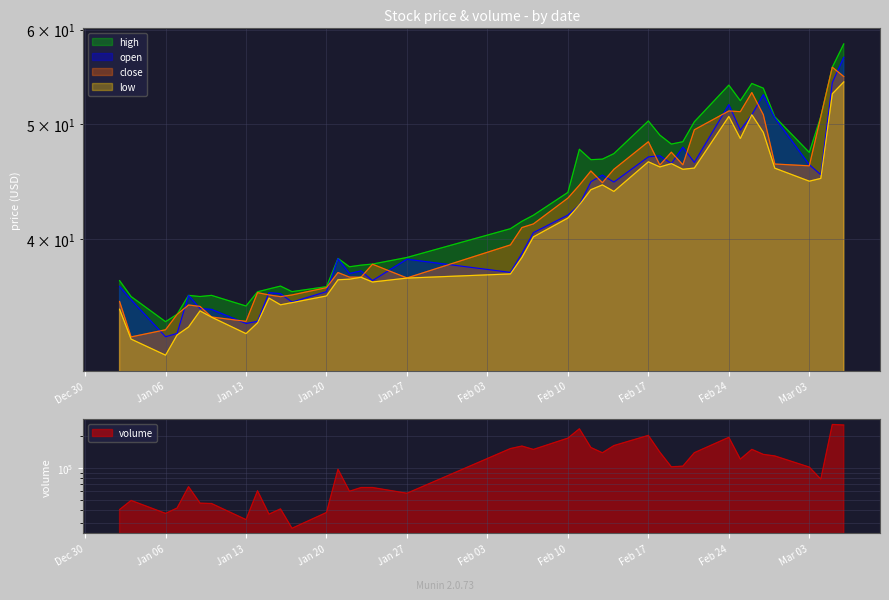

True or false: high has more than 2 points higher than both neighbors.

True